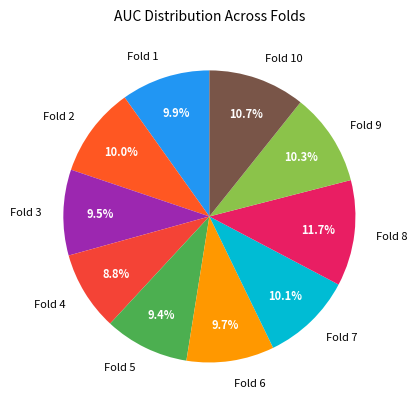

How many segments does this pie chart have?

10